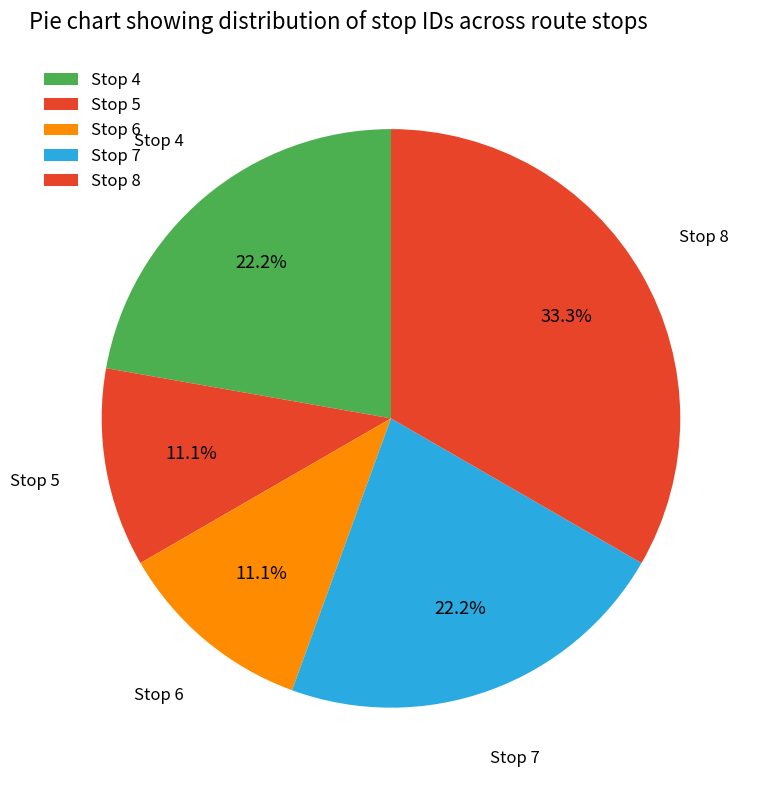

Count the number of slices in the pie.

5